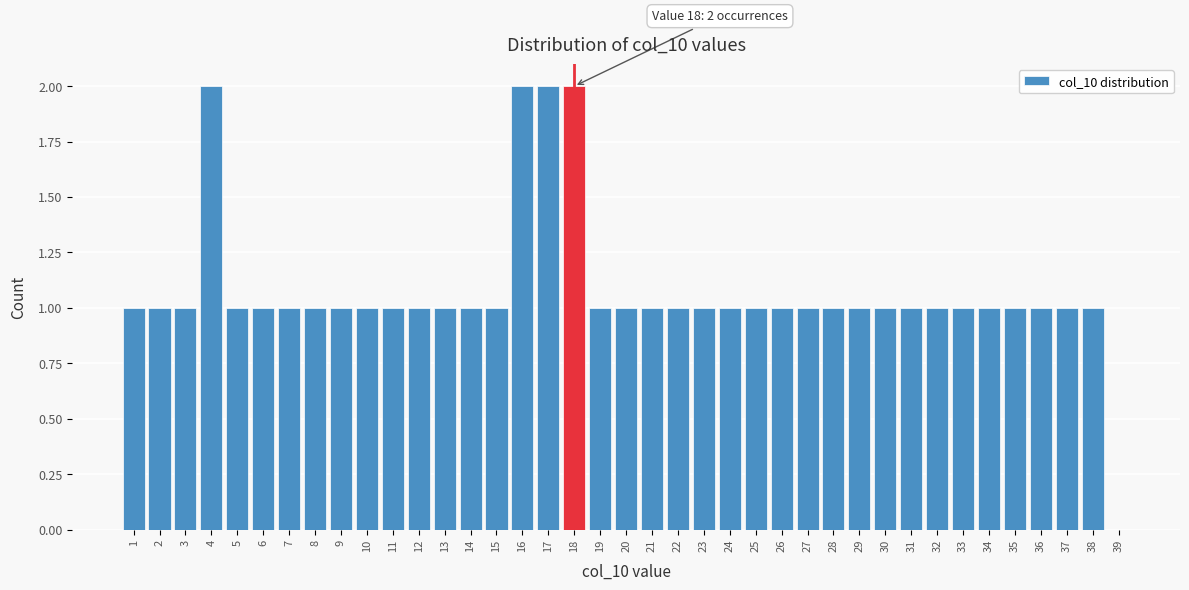

Is it true that the value at 24 is 1?

True